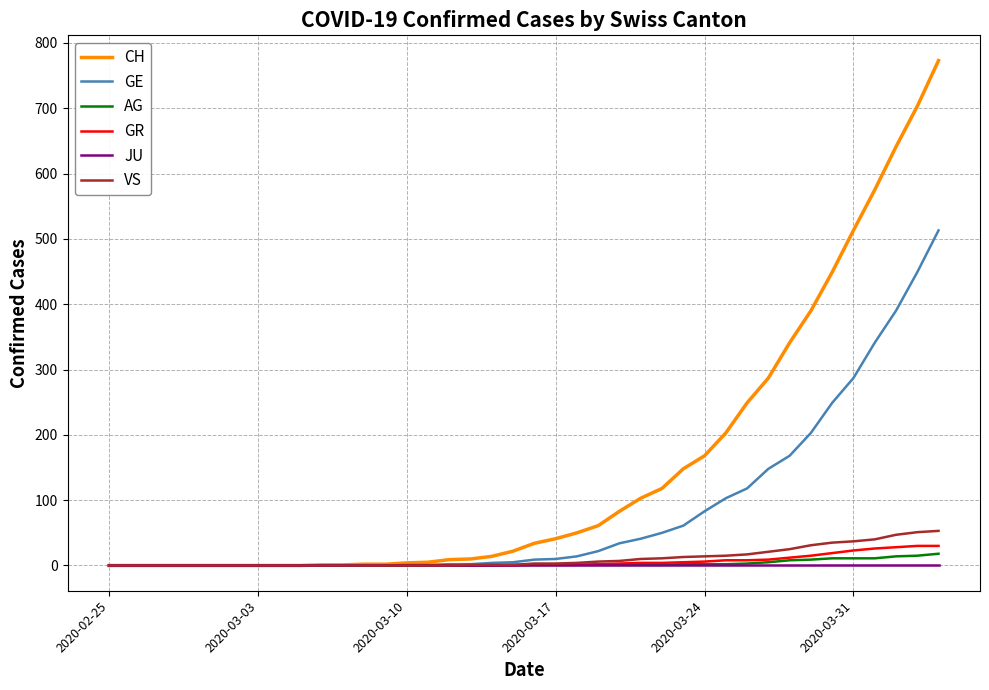

Which series has the largest range (max minus min)?

CH